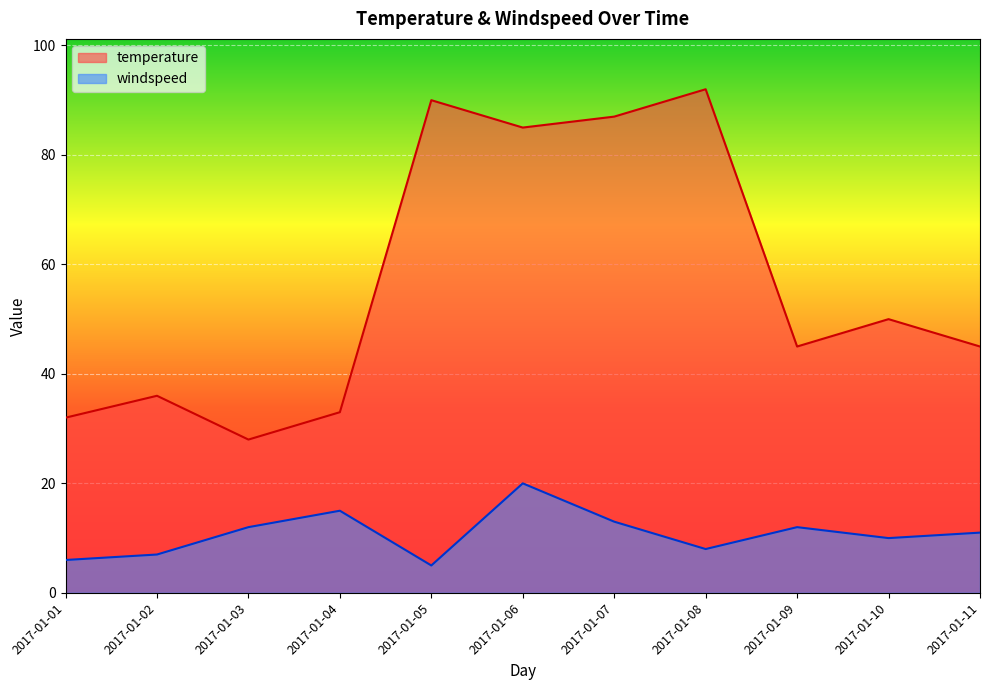

What is the spread (max minus min) of values at 2017-01-06?

65